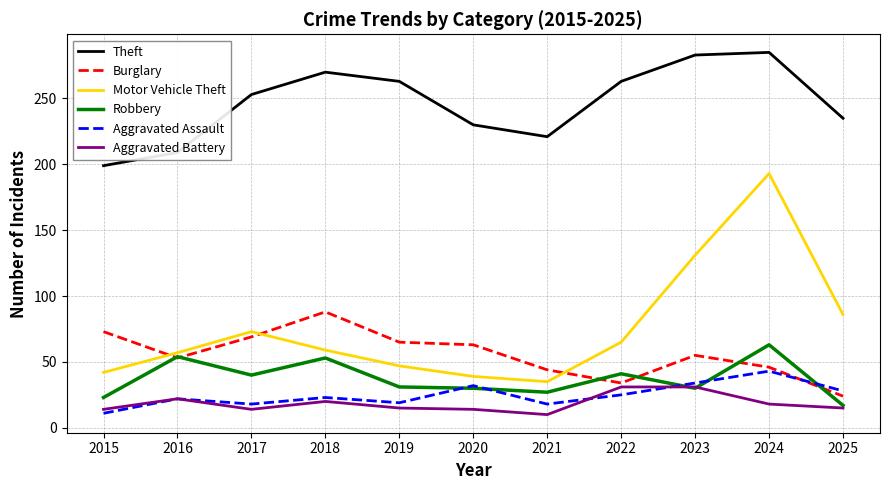

What are all the series names shown in the legend?

Theft, Burglary, Motor Vehicle Theft, Robbery, Aggravated Assault, Aggravated Battery